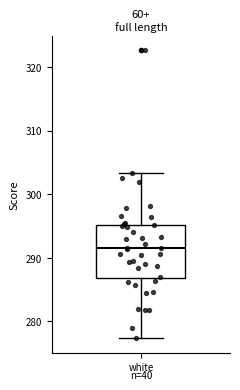

Read this box plot against the y-axis: the position of the median line, the range covered by the box, and the ends of both whiskers. The values are not printed on the chart, so give them approximately, as read against the axis.

median 291, box 287 to 295, whiskers 277 to 303